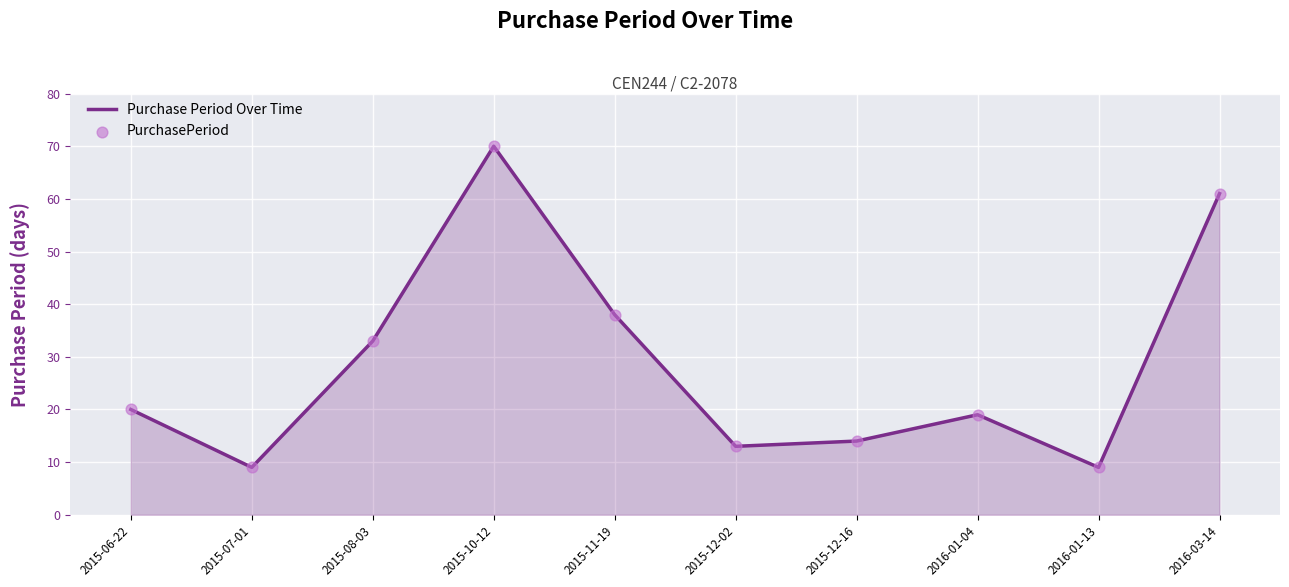

What is the difference between the maximum and minimum values?

61